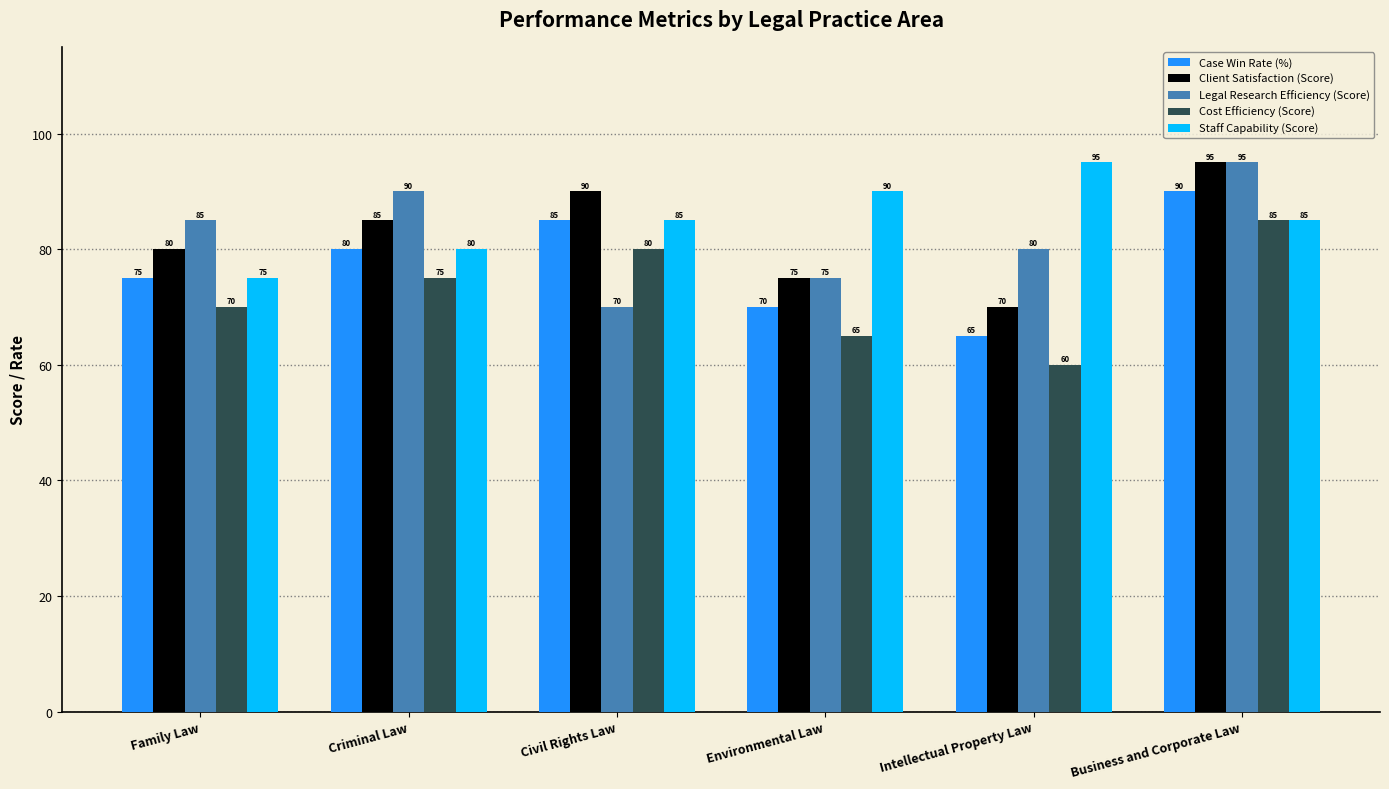

What is the spread (max minus min) of values at Criminal Law?

15